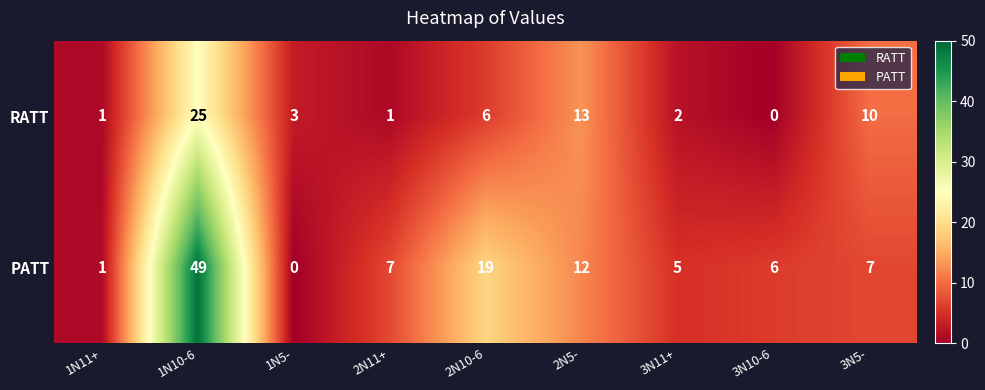

What is the spread (max minus min) of values at 3N11+?

3